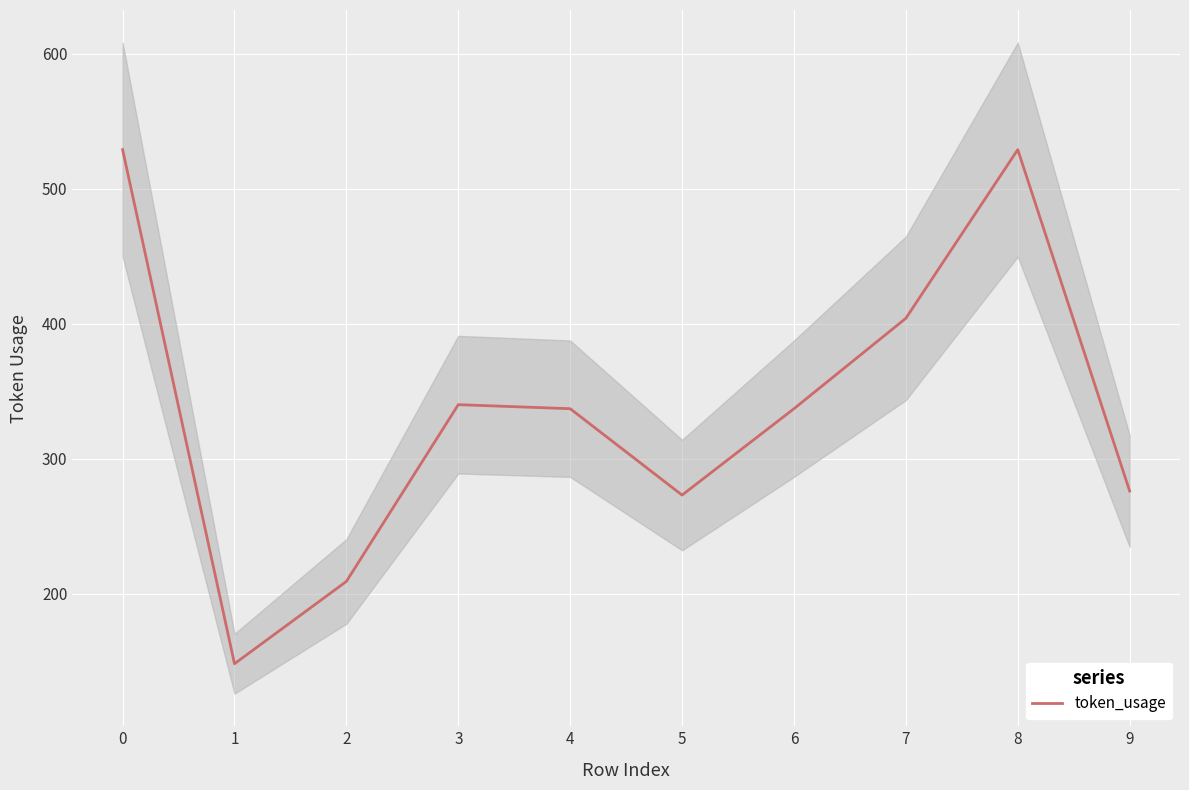

Reading left to right, transcribe all the data shown in this chart.

529	148	209	340	337	273	337	404	529	276